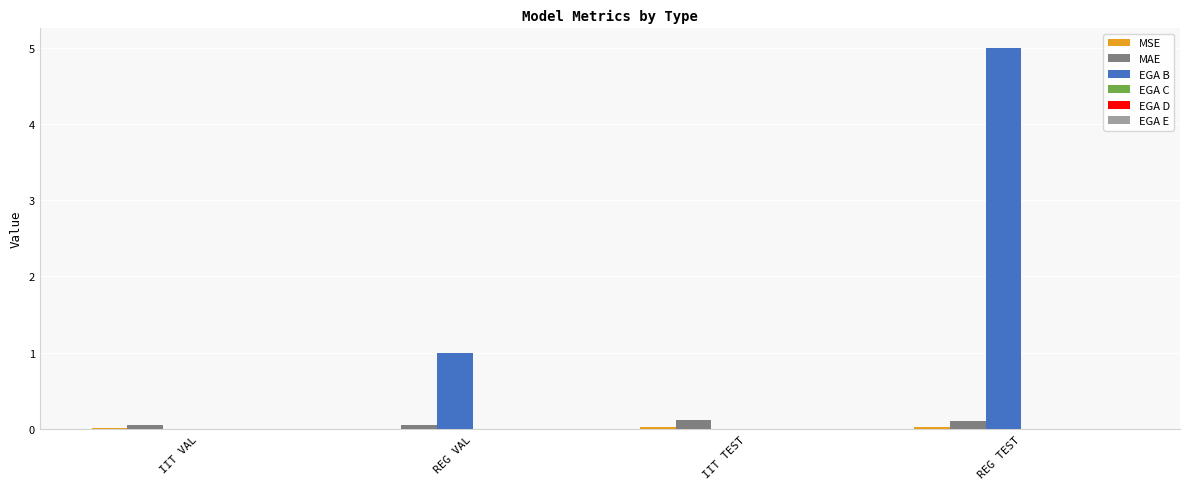

How many series are shown in this chart?

3